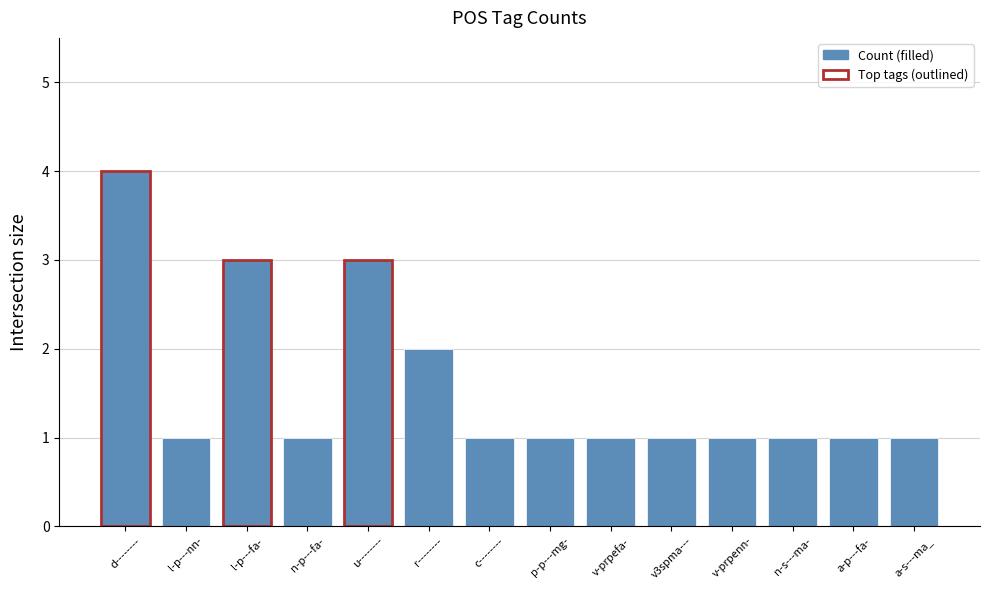

Which label corresponds to the largest value in the chart?

d--------